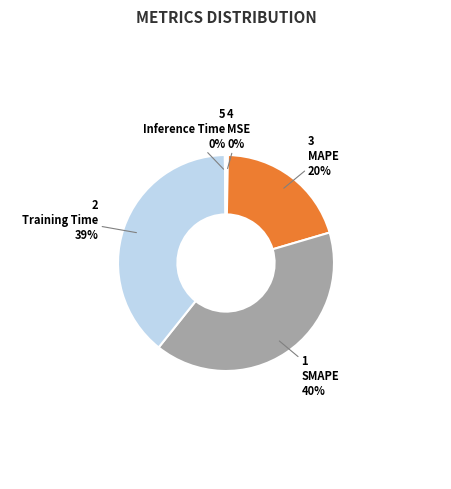

What is the largest slice in the pie chart?

SMAPE